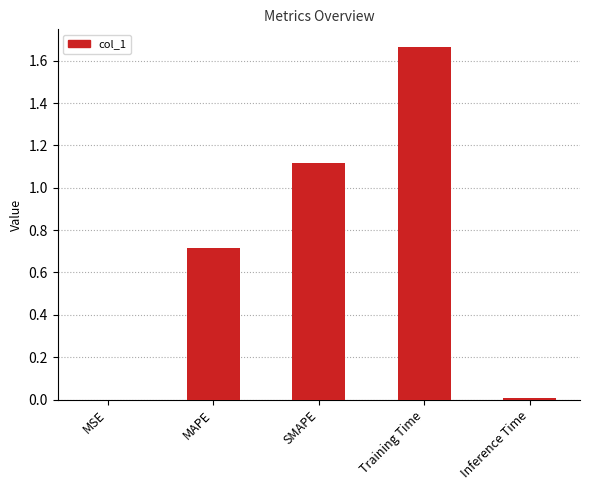

The chart shows a value of 1.1 at SMAPE. True or false?

True